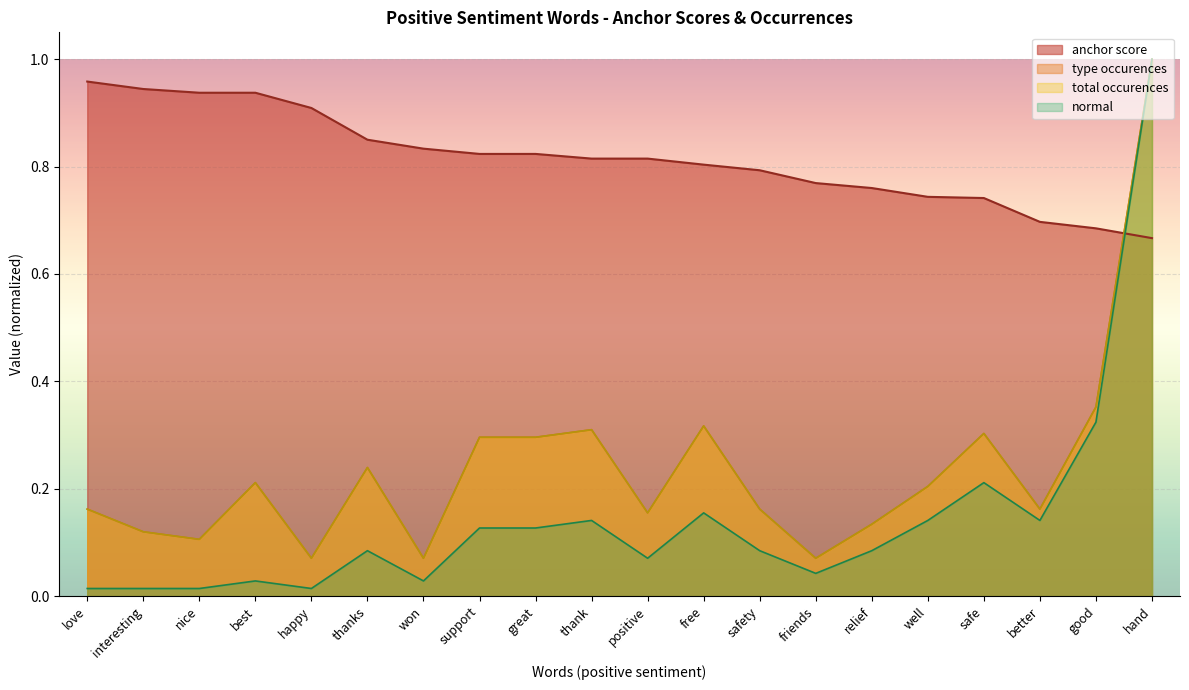

Reading right to left, extract all data points from this chart.

anchor score: hand=0.7	good=0.7	better=0.7	safe=0.7	well=0.7	relief=0.8	friends=0.8	safety=0.8	free=0.8	positive=0.8	thank=0.8	great=0.8	support=0.8	won=0.8	thanks=0.8	happy=0.9	best=0.9	nice=0.9	interesting=0.9	love=1.0
type occurences: hand=1.0	good=0.4	better=0.2	safe=0.3	well=0.2	relief=0.1	friends=0.1	safety=0.2	free=0.3	positive=0.2	thank=0.3	great=0.3	support=0.3	won=0.1	thanks=0.2	happy=0.1	best=0.2	nice=0.1	interesting=0.1	love=0.2
total occurences: hand=1.0	good=0.4	better=0.2	safe=0.3	well=0.2	relief=0.1	friends=0.1	safety=0.2	free=0.3	positive=0.2	thank=0.3	great=0.3	support=0.3	won=0.1	thanks=0.2	happy=0.1	best=0.2	nice=0.1	interesting=0.1	love=0.2
normal: hand=1.0	good=0.3	better=0.1	safe=0.2	well=0.1	relief=0.1	friends=0.0	safety=0.1	free=0.2	positive=0.1	thank=0.1	great=0.1	support=0.1	won=0.0	thanks=0.1	happy=0.0	best=0.0	nice=0.0	interesting=0.0	love=0.0